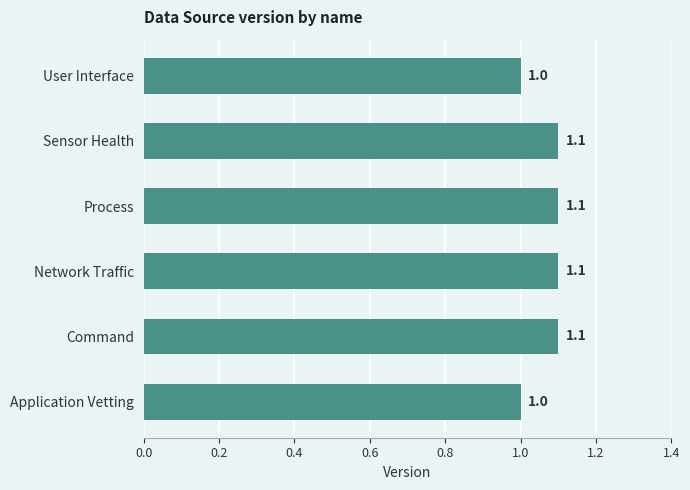

Reading bottom to top, list all the values displayed in this chart.

1.0	1.1	1.1	1.1	1.1	1.0